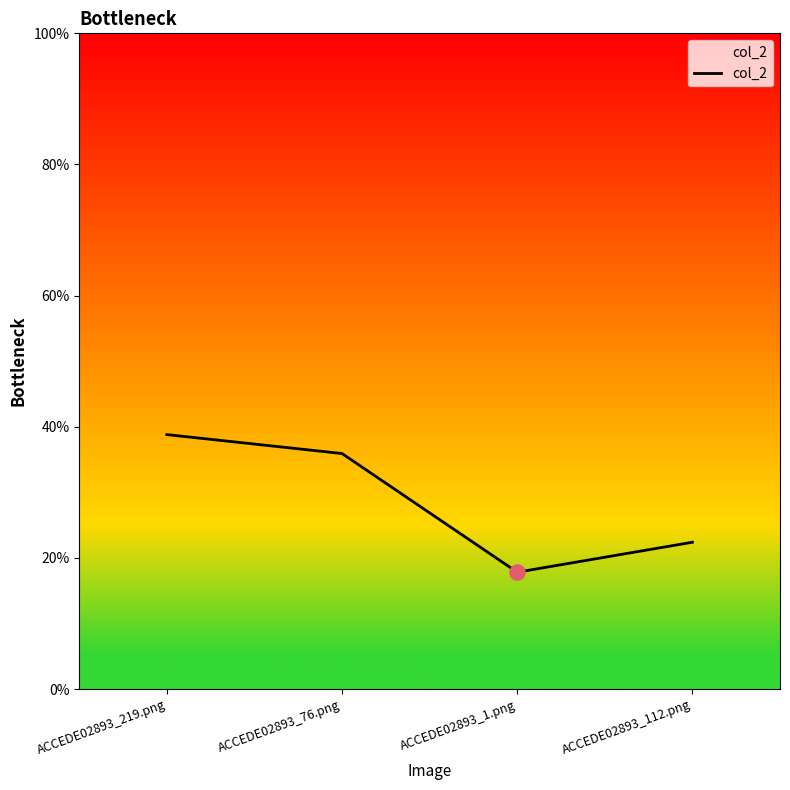

Which has a higher value, ACCEDE02893_112.png or ACCEDE02893_76.png?

ACCEDE02893_76.png